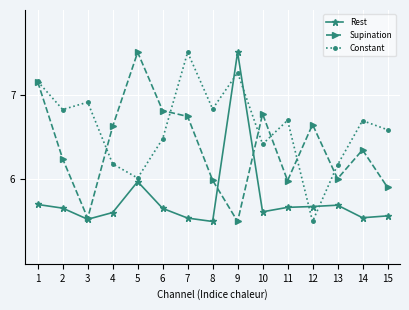

True or false: Constant has a value of 6.4 at 10.

True